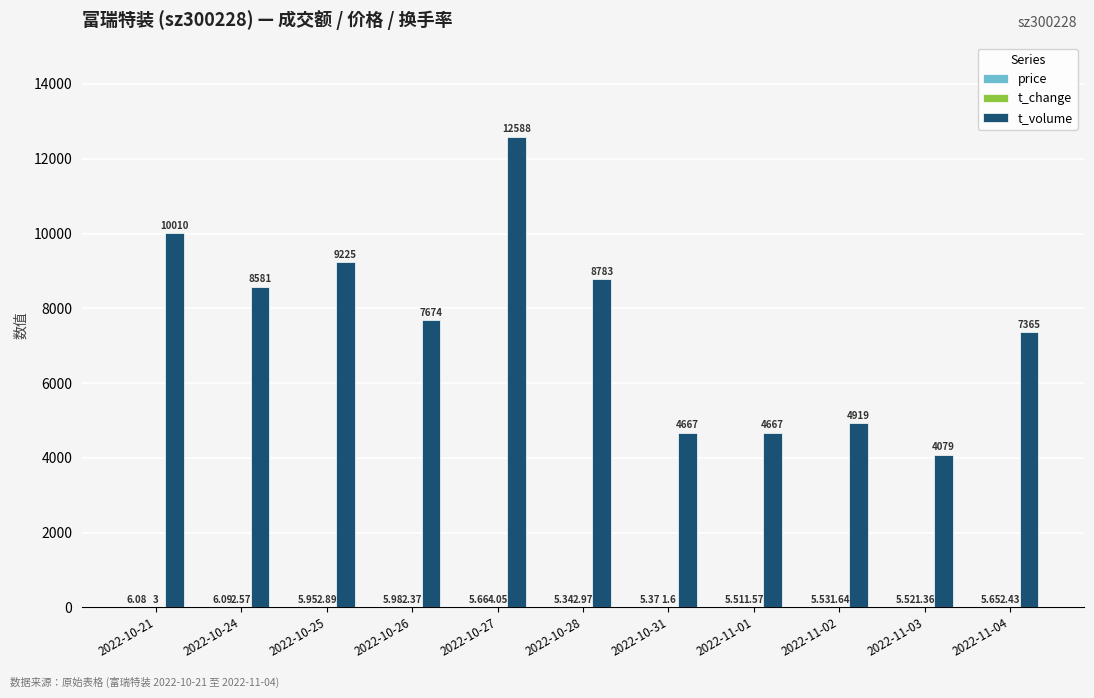

What is the total value across all series at 2022-10-26?

7682.4